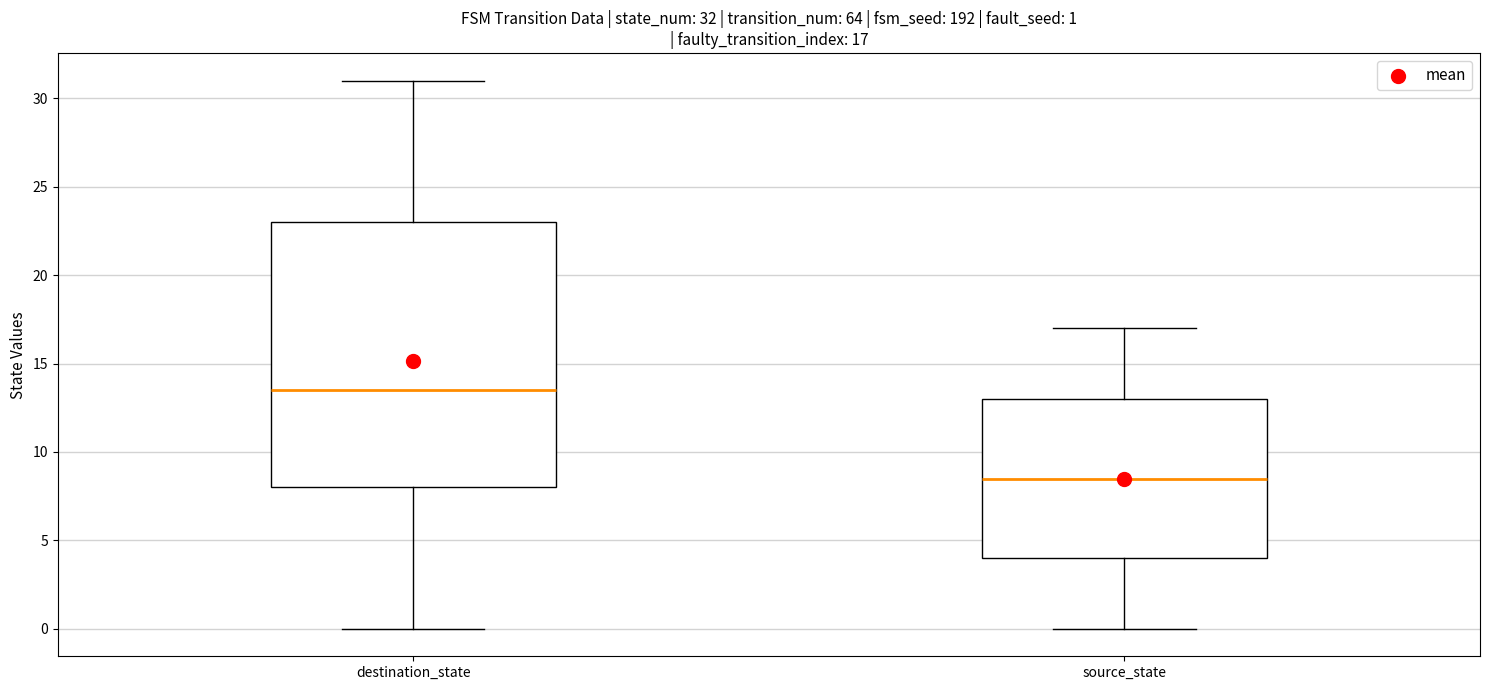

Which box is the tallest, from its lower edge to its upper edge?

destination_state